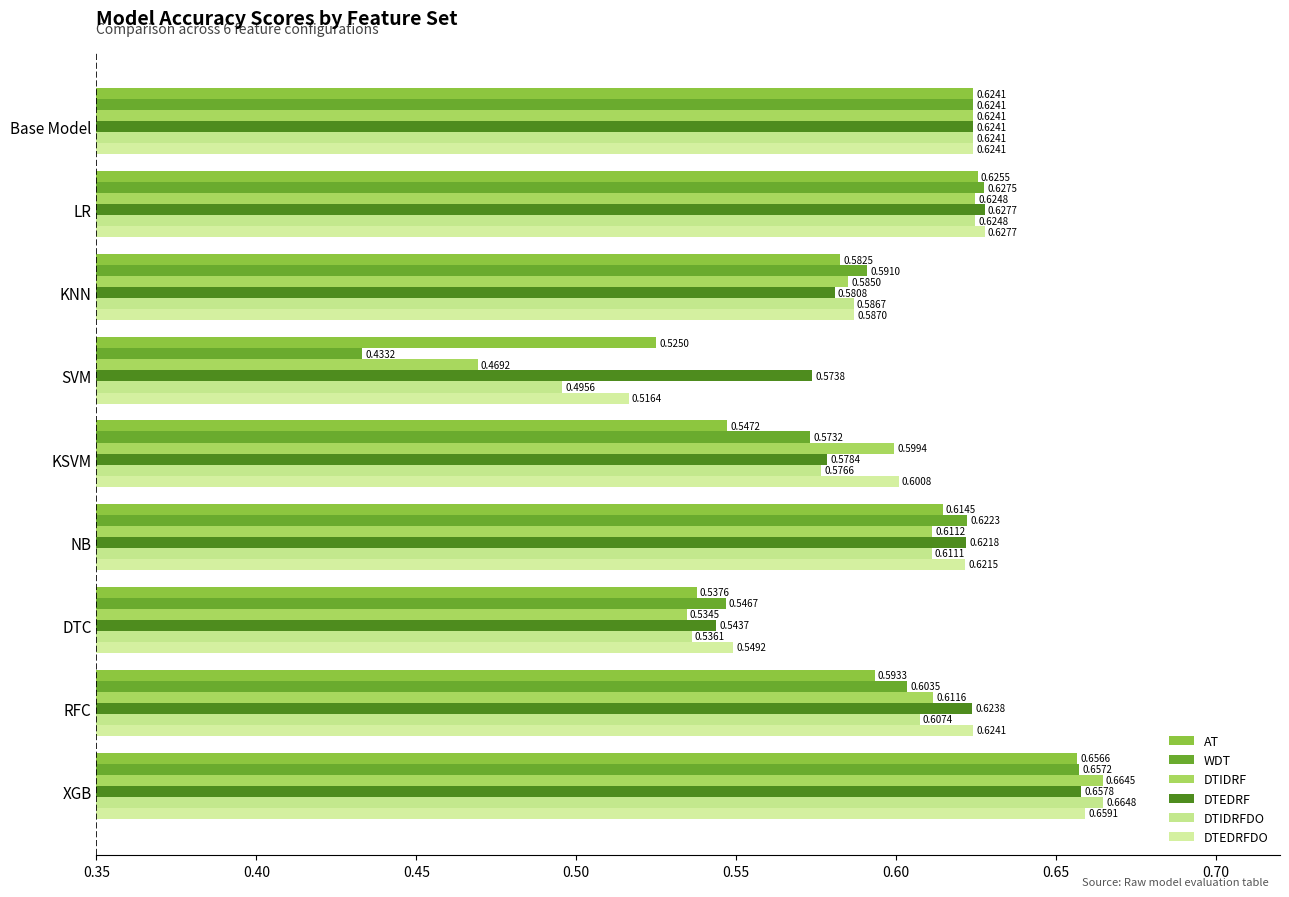

What is the maximum value for WDT?

0.7